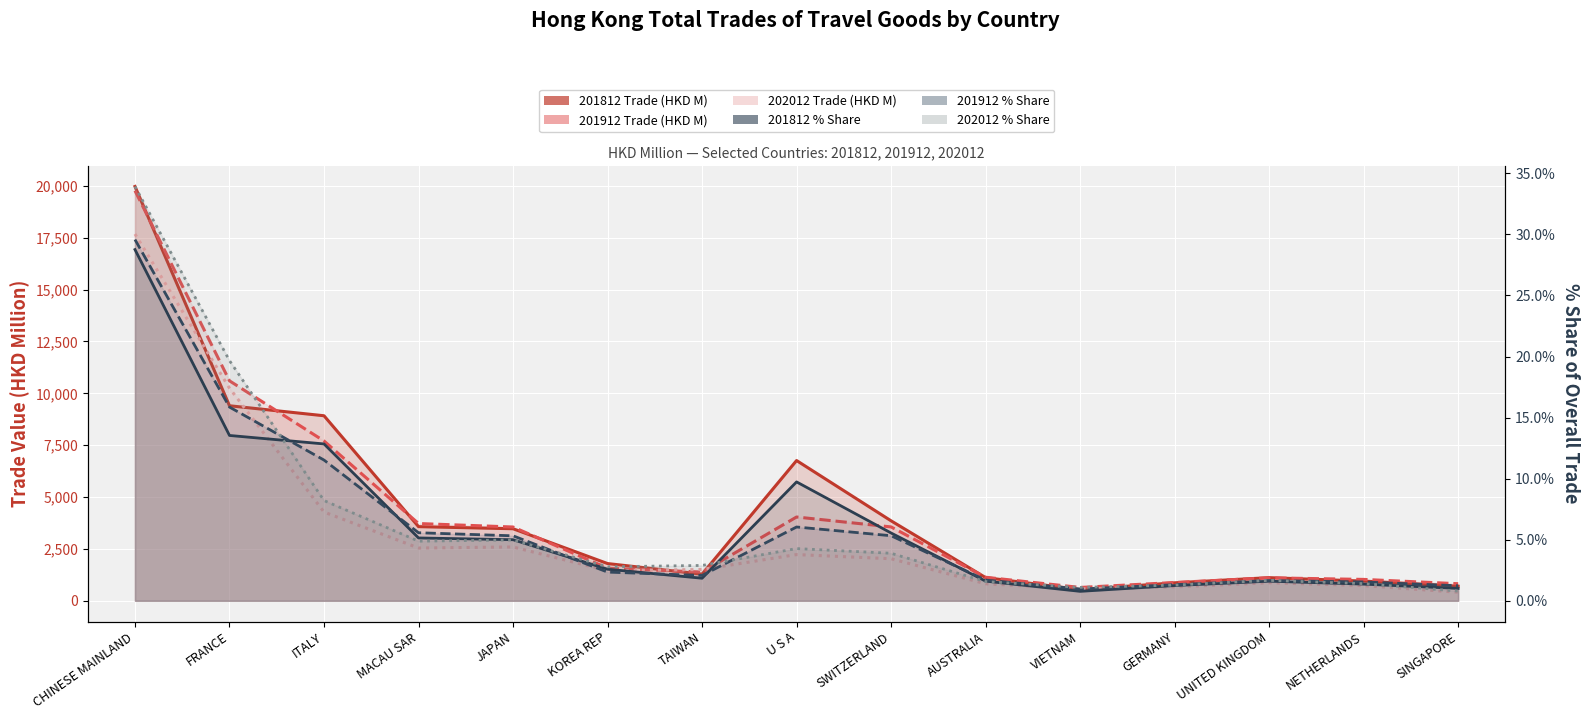

Reading right to left, what are all the values shown in this chart?

201812 Trade (HKD M): 703.8	949.5	1116.0	867.5	538.2	1119.2	3855.0	6760.0	1283.2	1795.3	3473.4	3573.9	8918.5	9400.4	19967.9
201912 Trade (HKD M): 823.3	1031.3	1107.4	882.5	643.8	1134.8	3561.0	4039.1	1385.2	1571.3	3556.8	3724.2	7702.4	10600.8	19766.9
202012 Trade (HKD M): 413.3	733.4	871.7	670.3	572.5	821.5	2027.8	2228.3	1508.4	1450.9	2595.6	2544.2	4277.7	10247.7	17676.6
201812 % Share: 1.0	1.4	1.6	1.2	0.8	1.6	5.6	9.7	1.8	2.6	5.0	5.1	12.8	13.5	28.8
201912 % Share: 1.2	1.5	1.7	1.3	1.0	1.7	5.3	6.0	2.1	2.4	5.3	5.6	11.5	15.9	29.6
202012 % Share: 0.8	1.4	1.7	1.3	1.1	1.6	3.9	4.3	2.9	2.8	5.0	4.9	8.2	19.7	33.9